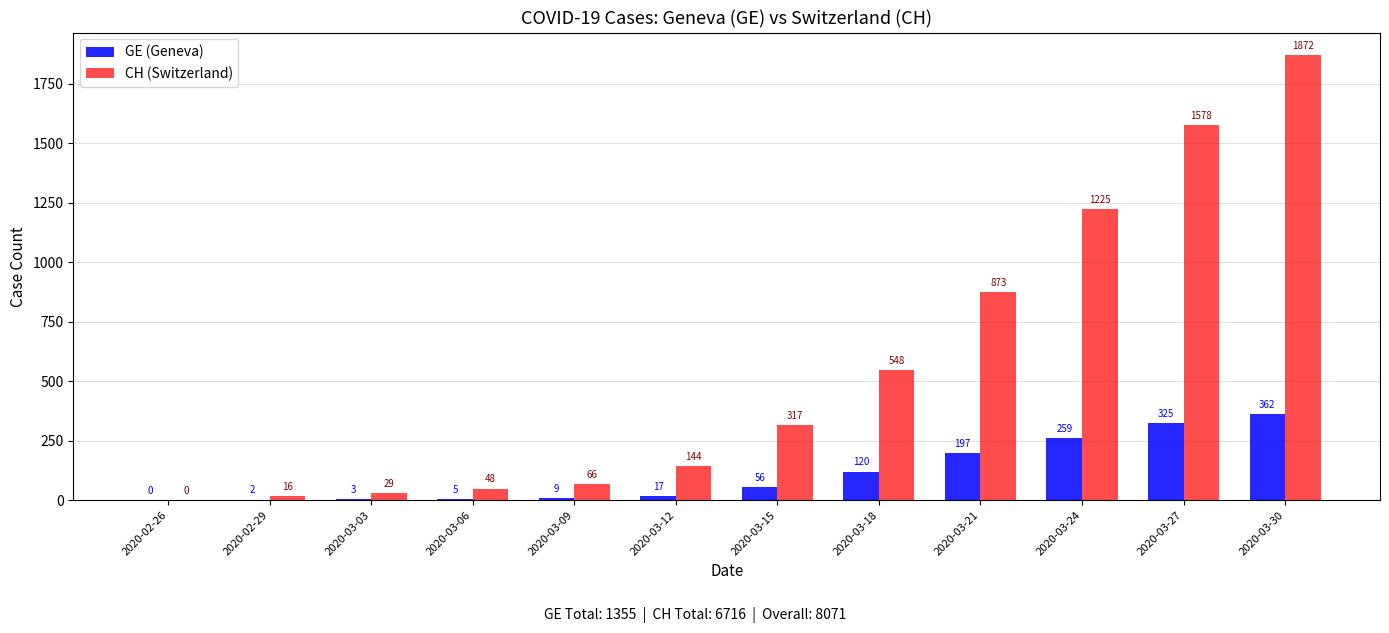

What is the maximum value shown in the chart?

1872